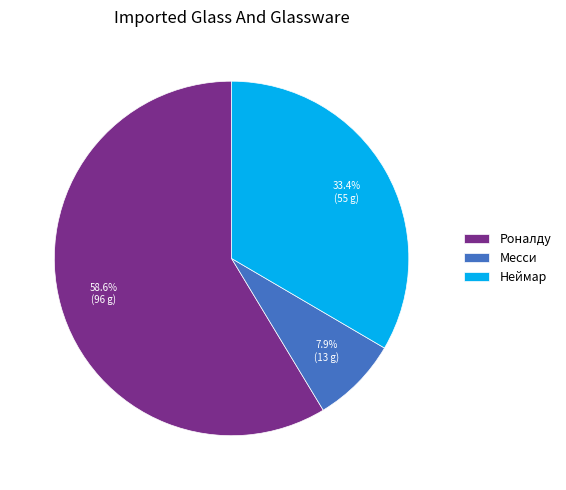

How many slices are in this pie chart?

3